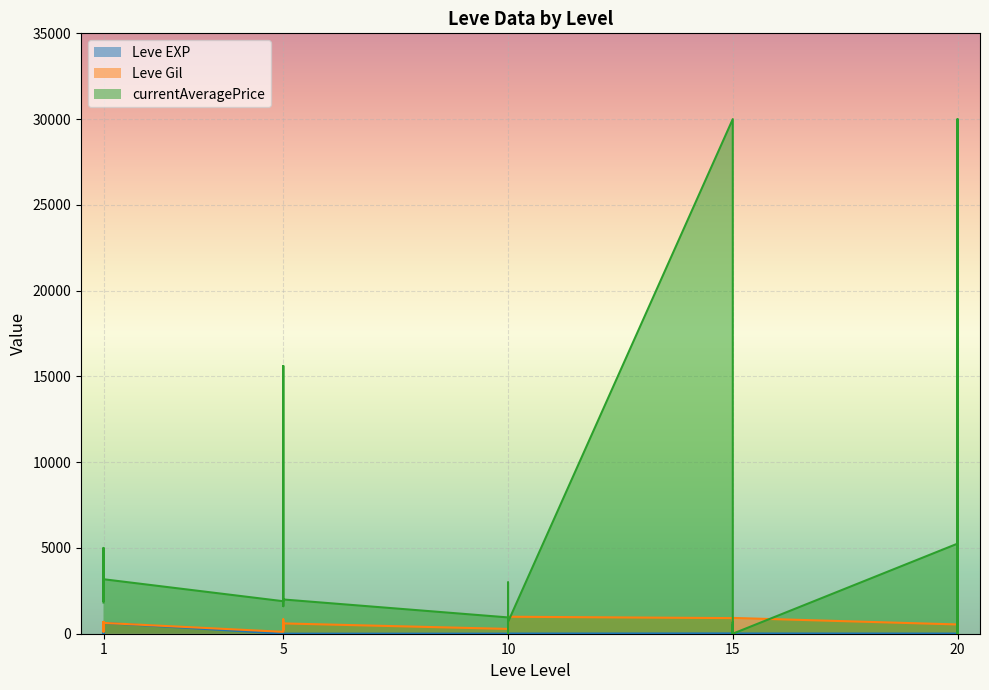

Reading left to right, what are all the values shown in this chart?

Leve EXP: 1=1	1=1	1=630	1=1	1=1	1=630	5=4	5=6	5=2	5=5	5=2	5=3	10=4	10=7	10=3	10=9	10=13	10=9	15=18	15=13	15=7	15=24	15=18	15=14	20=9	20=16	20=28	20=17	20=12	20=8
Leve Gil: 1=330	1=690	1=112	1=160	1=690	1=630	5=110	5=840	5=790	5=220	5=490	5=600	10=280	10=880	10=780	10=430	10=90	10=990	15=910	15=40	15=170	15=790	15=910	15=920	20=540	20=800	20=10	20=120	20=960	20=570
currentAveragePrice: 1=1820	1=3763	1=5000	1=1893	1=2219	1=3176	5=1894	5=15611	5=1997	5=1821	5=1604	5=1996	10=950	10=2990	10=1080	10=0	10=0	10=686	15=30000	15=0	15=523	15=0	15=686	15=0	20=5250	20=0	20=9941	20=10000	20=30000	20=2799